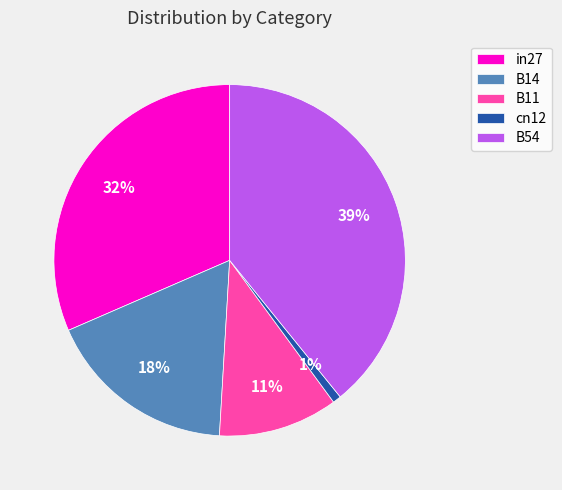

What percentage is the B14 slice, to the nearest percent?

18%